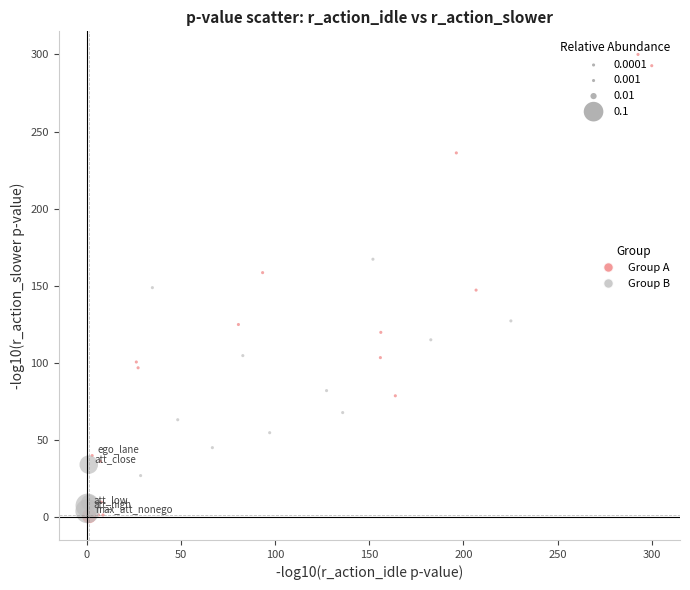

Which series contains the highest Y value?

Group A